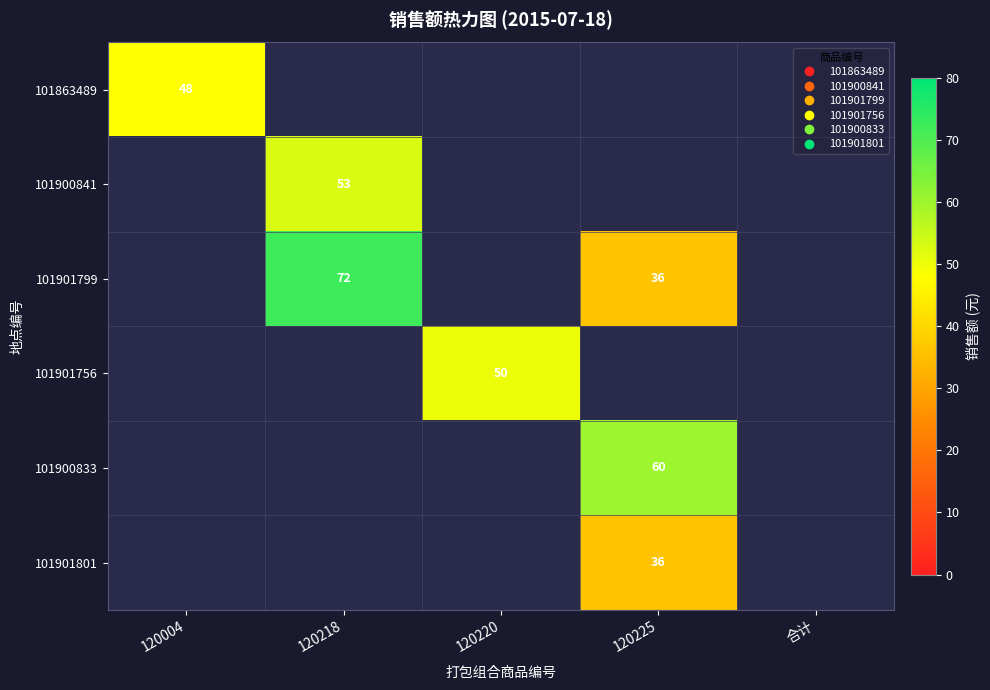

How many positive values does the 101901799 series have?

2